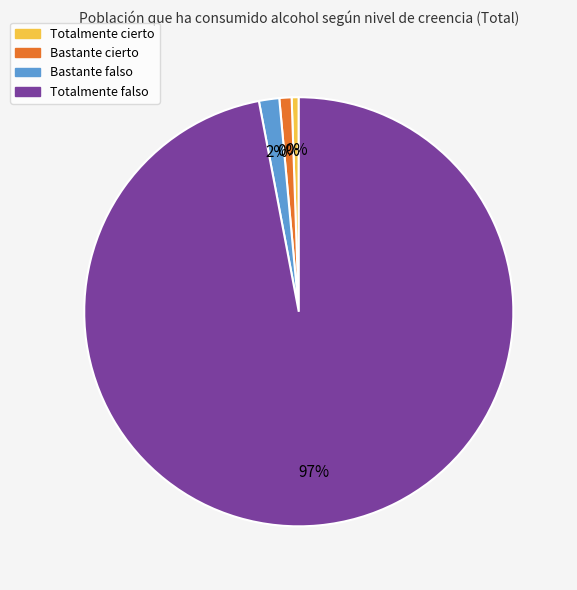

How much of the chart is everything except Bastante falso?

98.5%